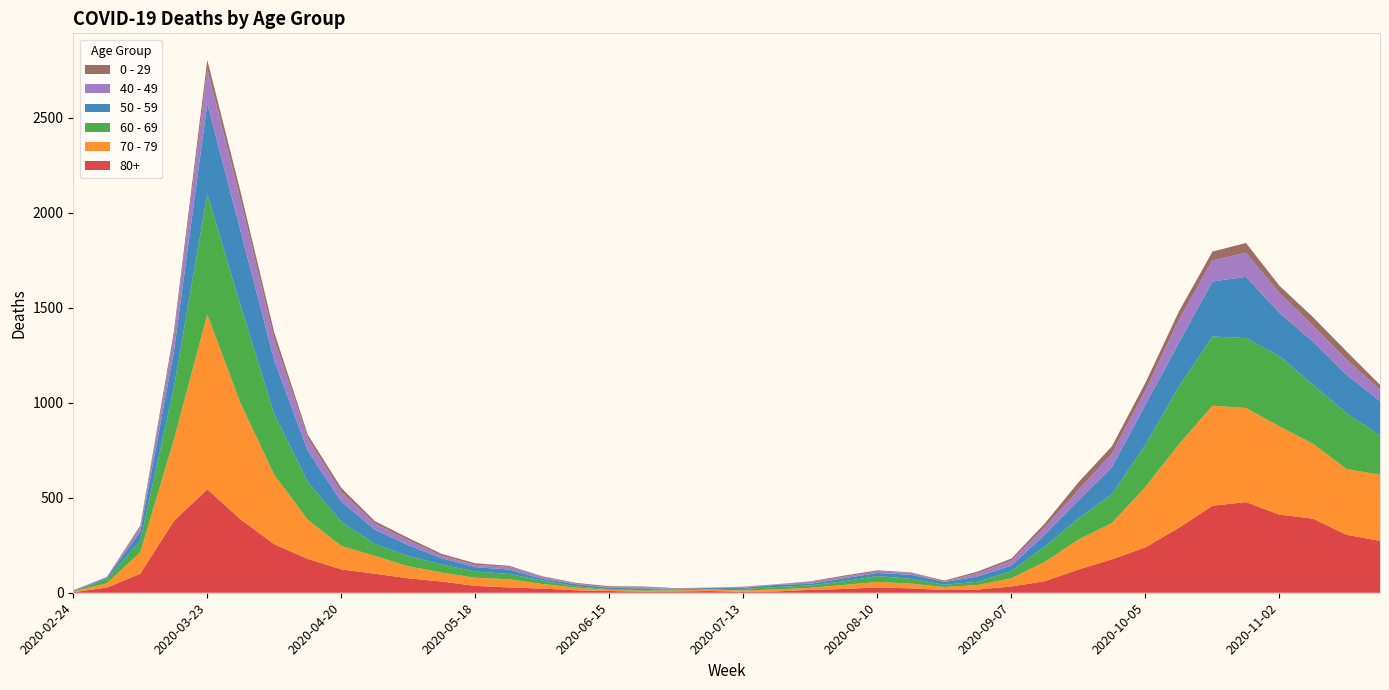

Reading left to right, extract all data points from this chart.

80+: 3	27	100	377	544	385	255	178	123	100	76	59	36	28	22	13	9	6	7	9	5	7	15	20	28	23	14	17	33	61	122	176	239	342	458	477	411	390	305	273
70 - 79: 4	22	113	427	920	608	365	206	123	94	63	47	43	43	24	14	6	5	5	8	7	11	11	21	29	25	16	24	43	102	157	191	318	439	526	495	464	394	346	348
60 - 69: 2	22	61	272	634	514	320	199	128	63	54	42	33	28	18	8	3	3	6	3	8	12	13	19	31	25	12	17	39	80	112	152	221	305	364	368	370	310	294	206
50 - 59: 3	7	48	190	475	392	281	163	106	75	57	33	23	23	9	10	8	9	3	5	6	12	8	16	16	22	15	28	28	64	95	142	212	230	290	322	227	228	202	182
40 - 49: 0	5	21	79	183	163	111	66	51	33	27	13	12	14	12	3	2	5	1	1	4	2	10	8	8	10	2	17	26	38	55	72	76	120	111	126	105	83	80	60
0 - 29: 1	0	10	25	47	42	36	19	20	12	11	10	8	6	2	4	6	5	2	1	2	1	3	6	6	2	5	9	11	20	40	38	39	44	46	52	38	45	43	25